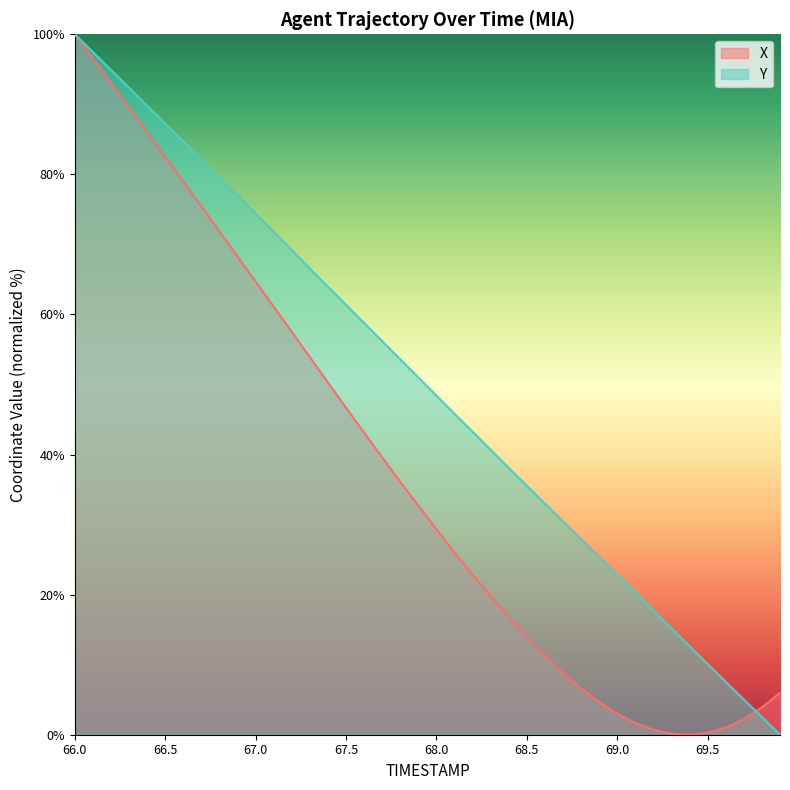

How many interior local valleys does the X series have?

1